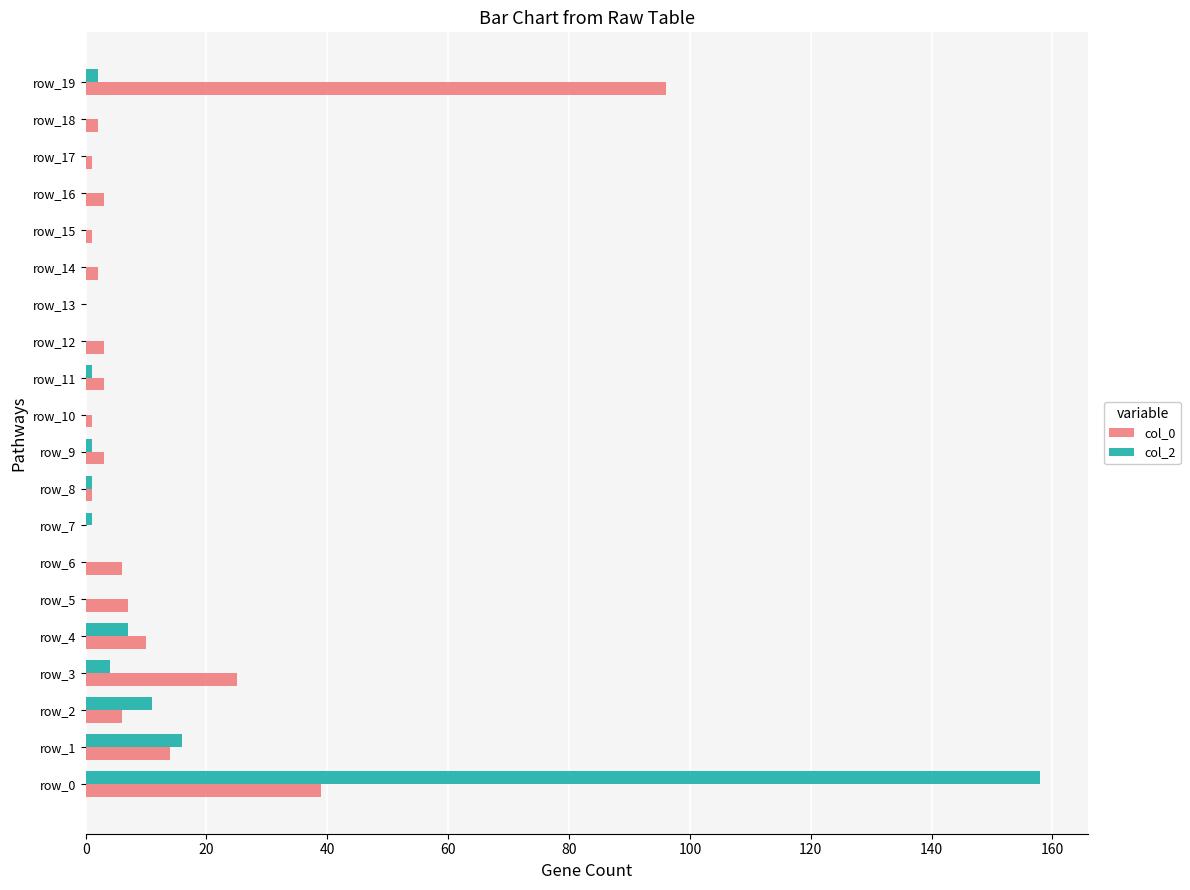

At which category is the sum across all series the highest?

row_0